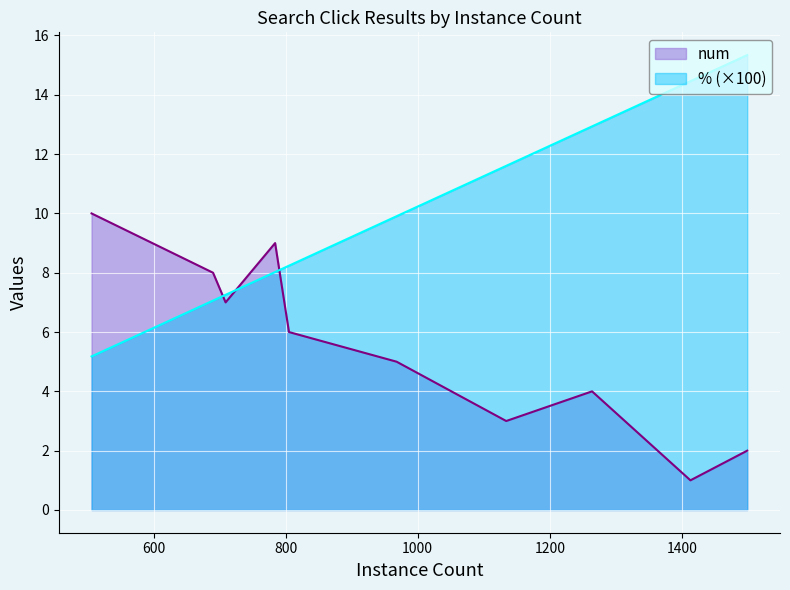

List the series in order of their peak value, highest first.

% (×100), num